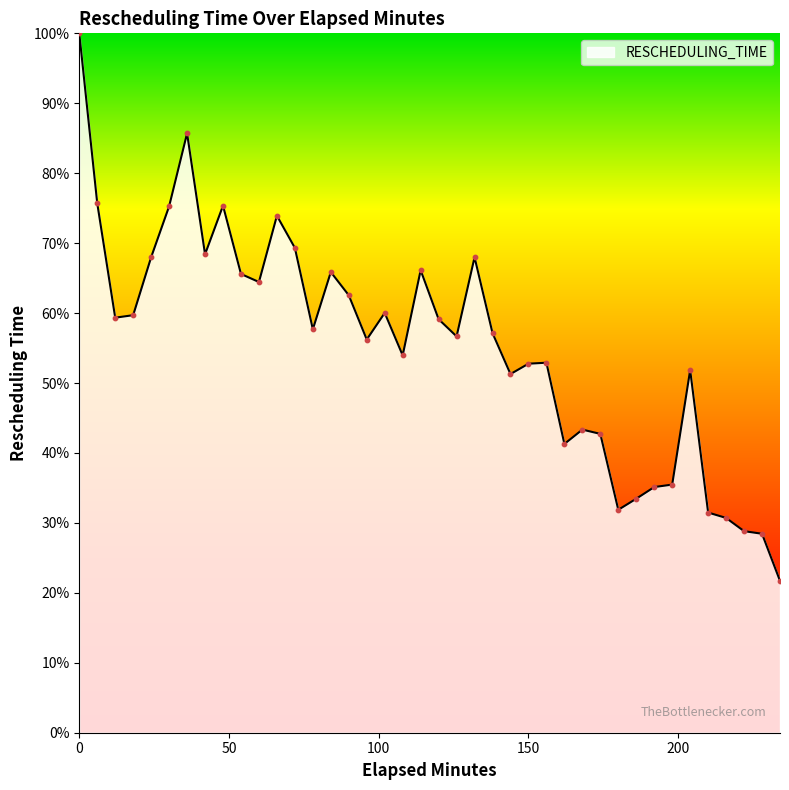

What is the difference between the maximum and minimum values?

78.3